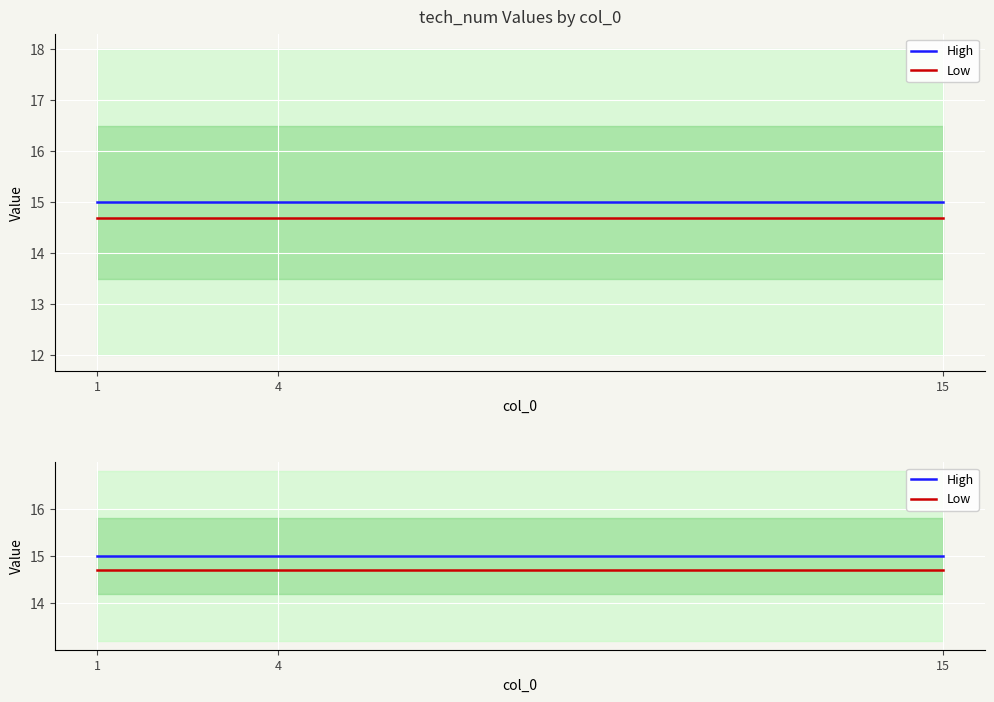

How many distinct data groups are displayed?

2